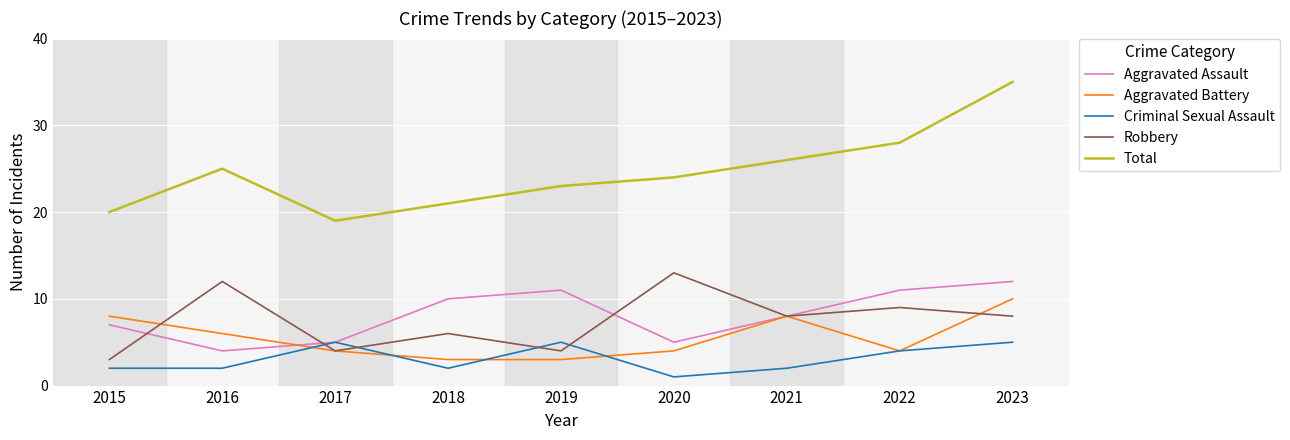

Does the chart have visible grid lines?

Yes